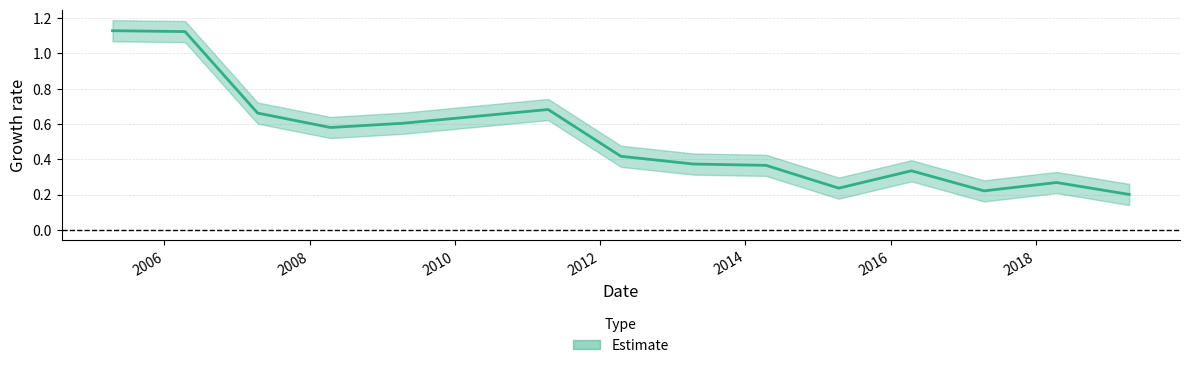

What is the average value?

0.5